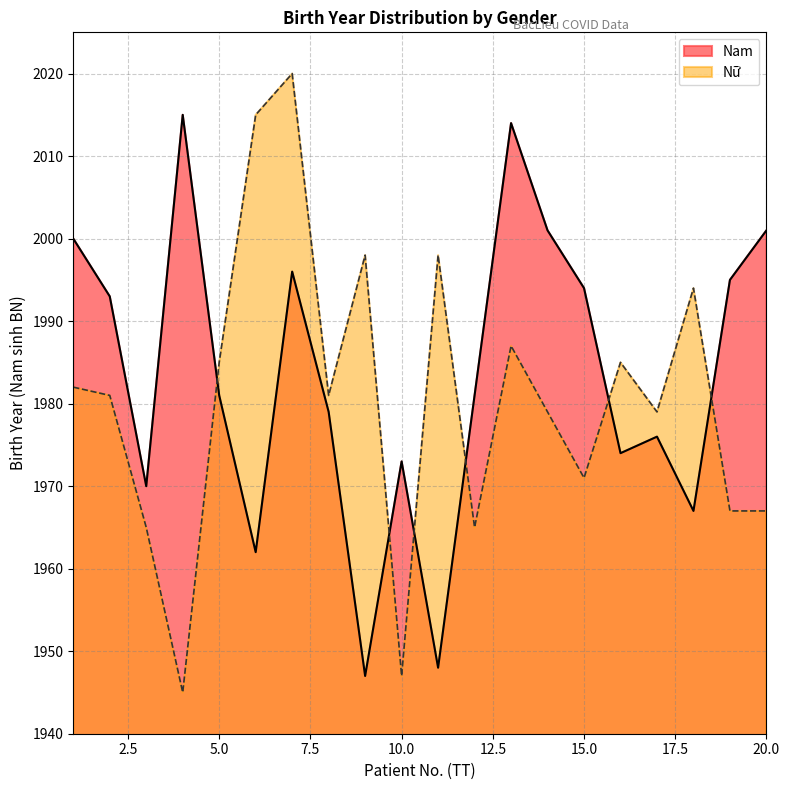

List the series in order of their peak value, highest first.

Nữ, Nam